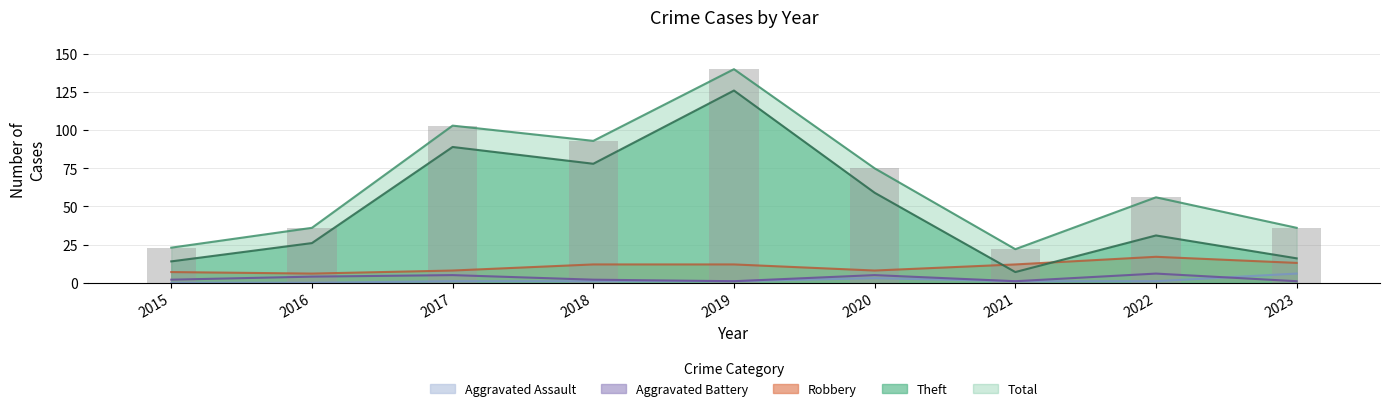

Rank the categories by Robbery value from lowest to highest.

2016, 2015, 2017, 2020, 2018, 2019, 2021, 2023, 2022